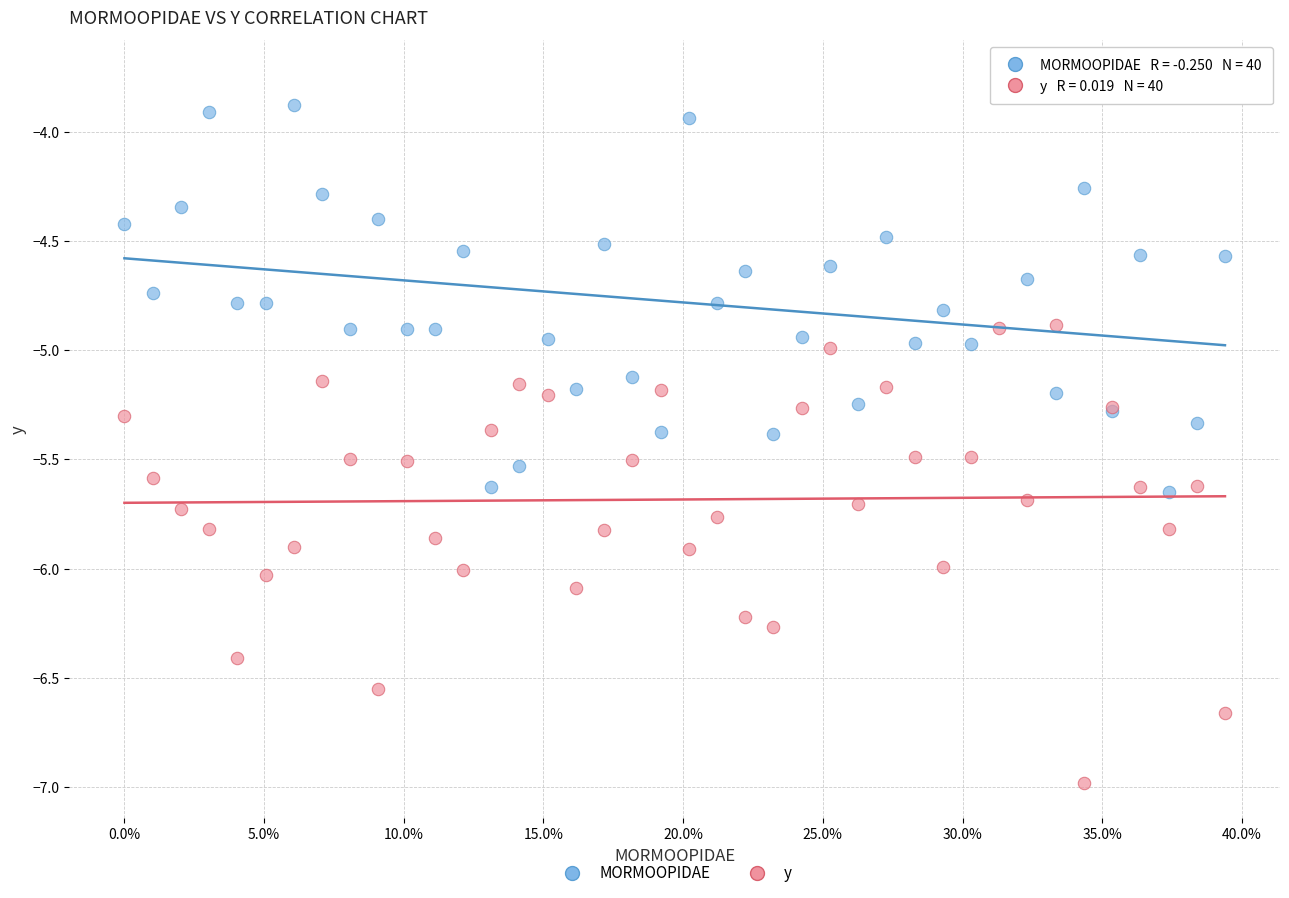

Which series contains the lowest Y value?

y